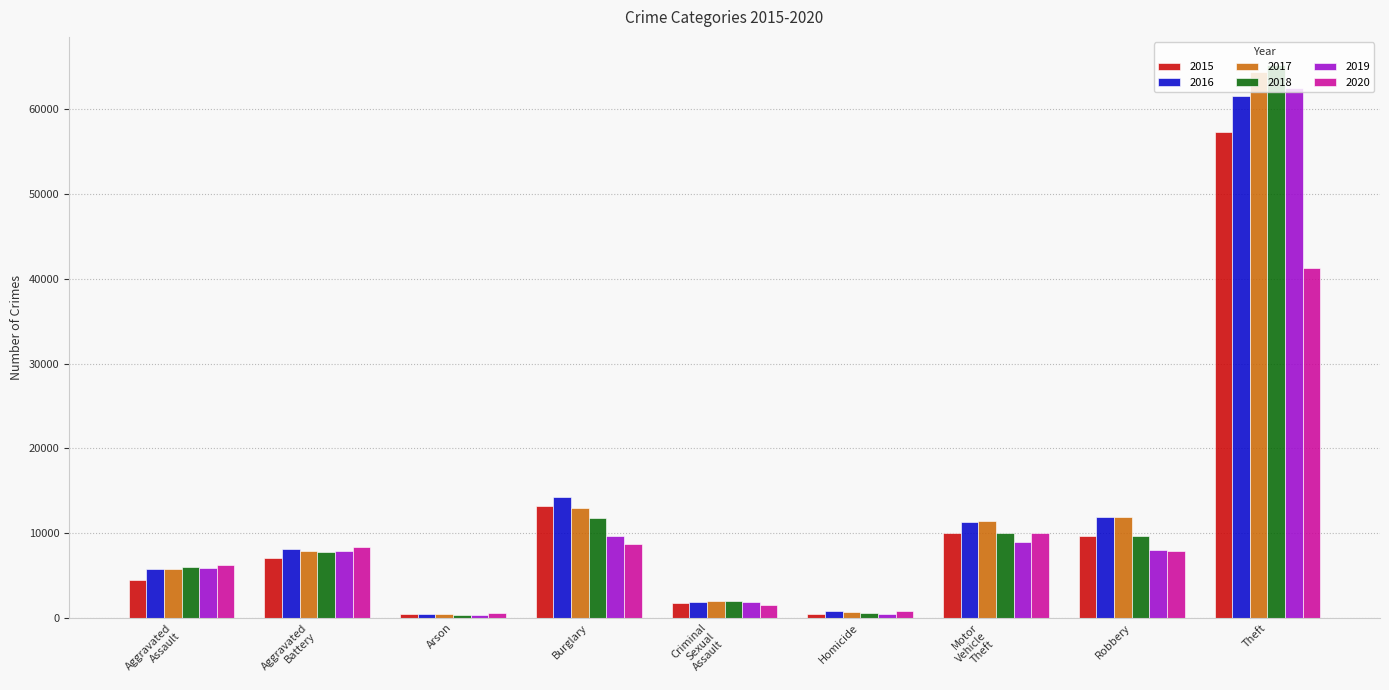

At which category is the sum across all series the highest?

Theft